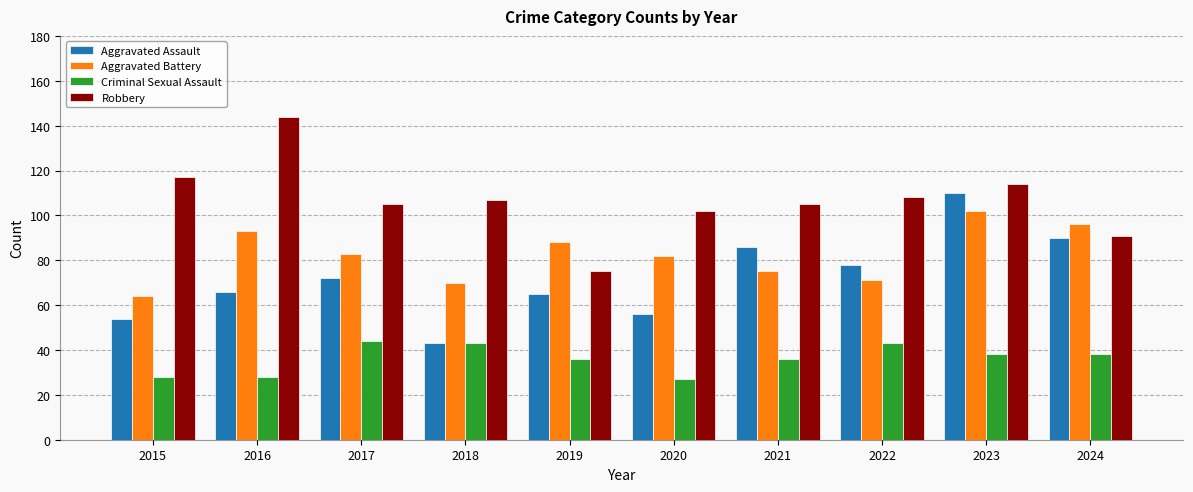

How many bars are there in each group?

4